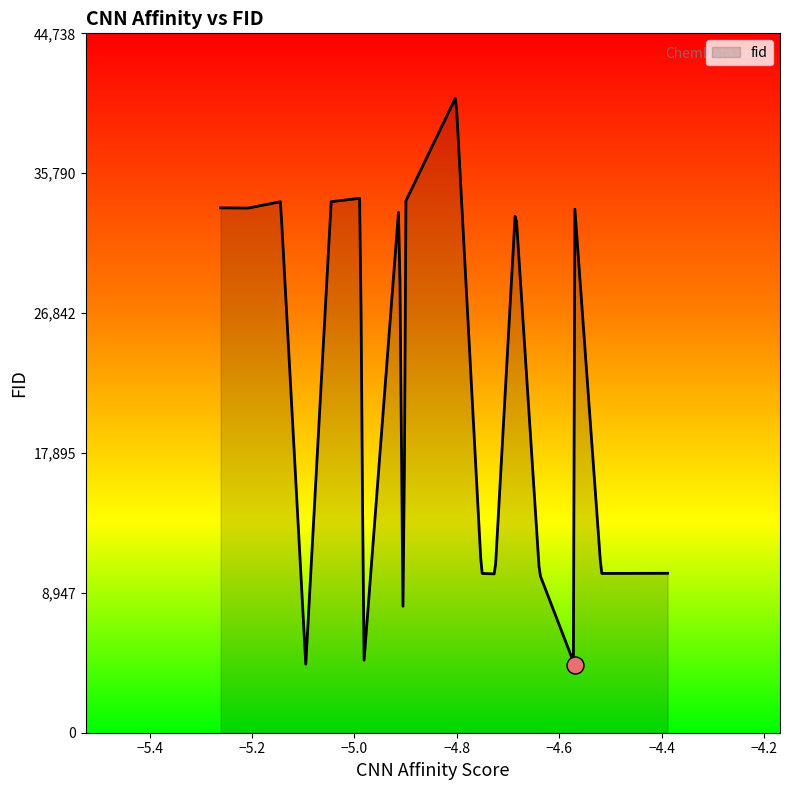

What is the change in value from 11 to 18?

-472